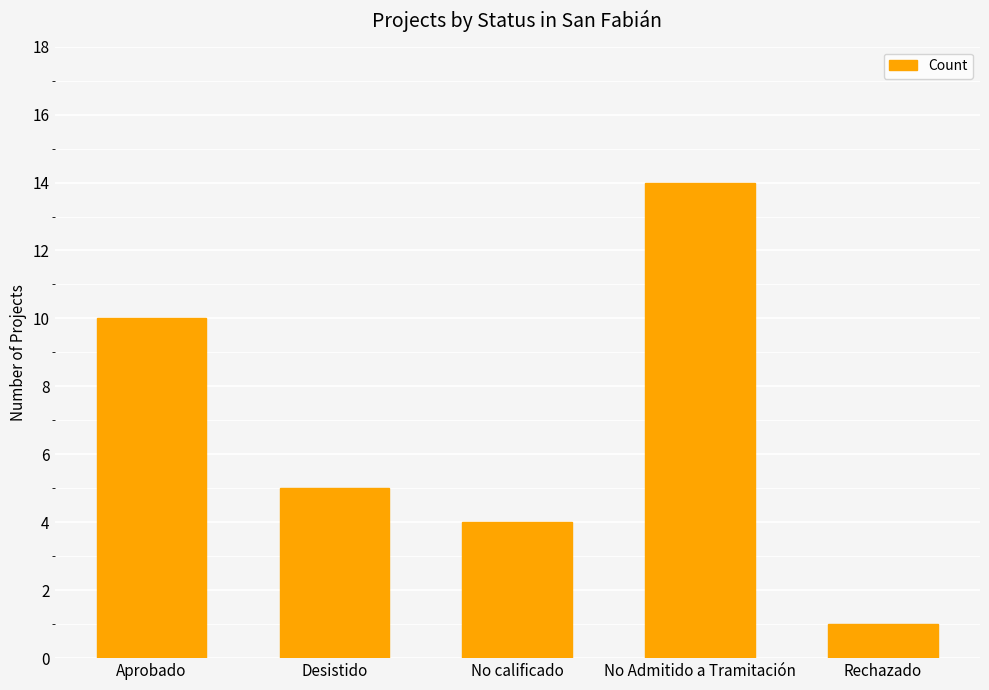

The chart shows a value of 4 at No calificado. True or false?

True